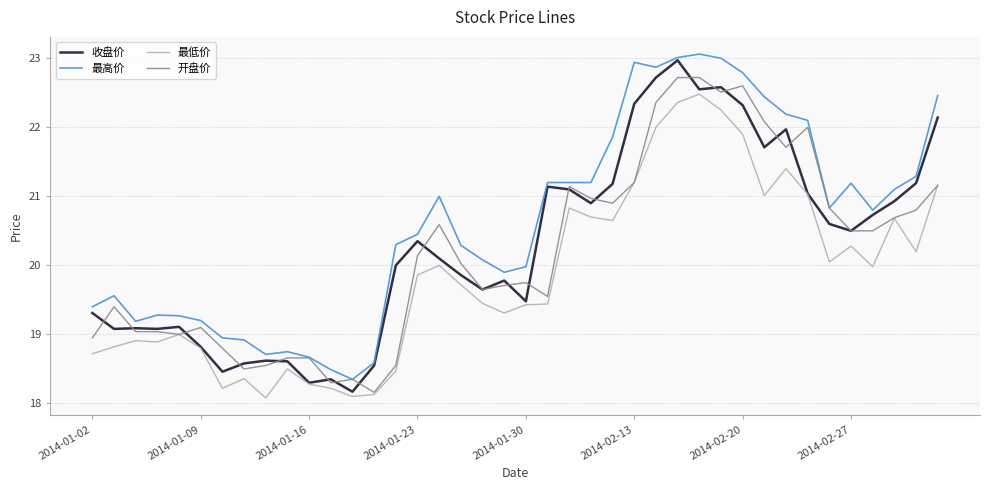

Which series has the largest total across all categories?

最高价